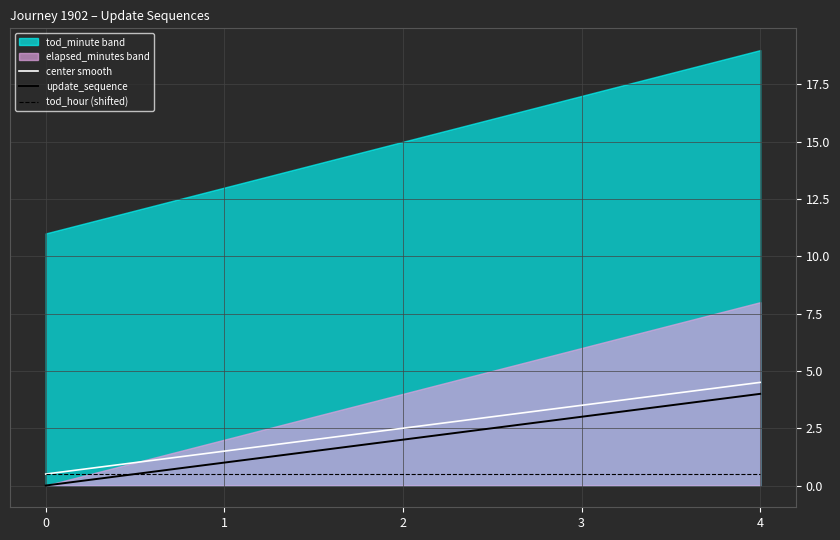

How many values in the center smooth series exceed 2?

3